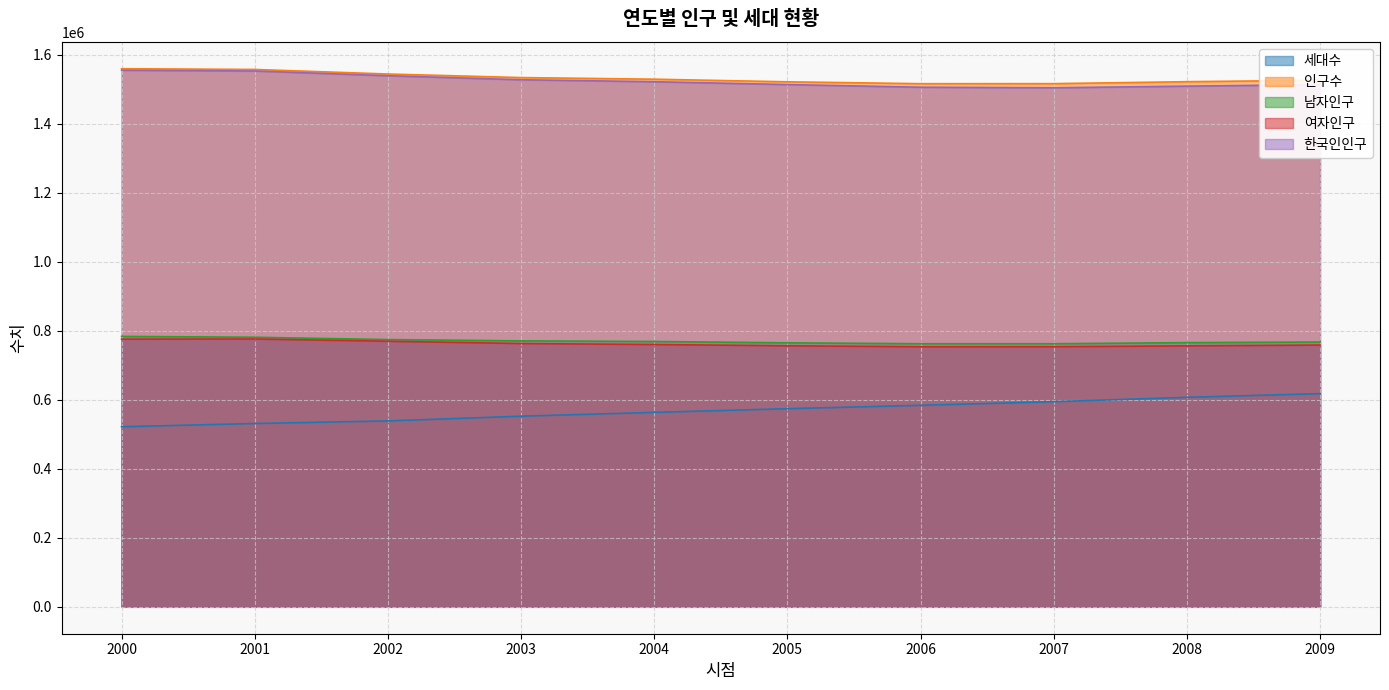

At which category does the chart reach its peak across all series?

2000